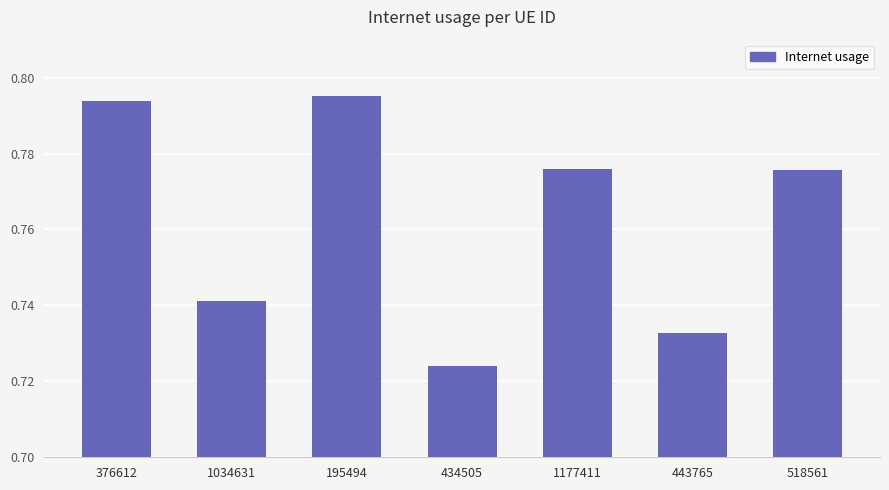

Where is the data nearest to the value 0?

434505